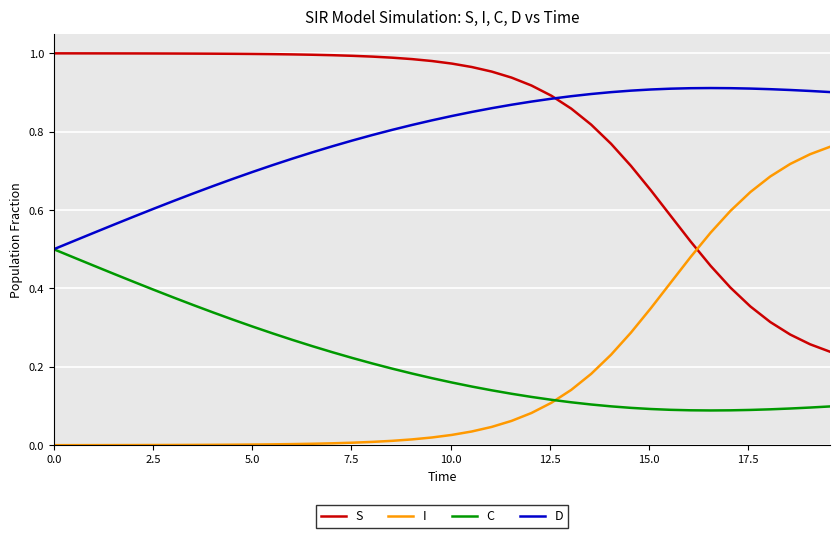

After their last crossing, which series has the higher values: I or S?

I